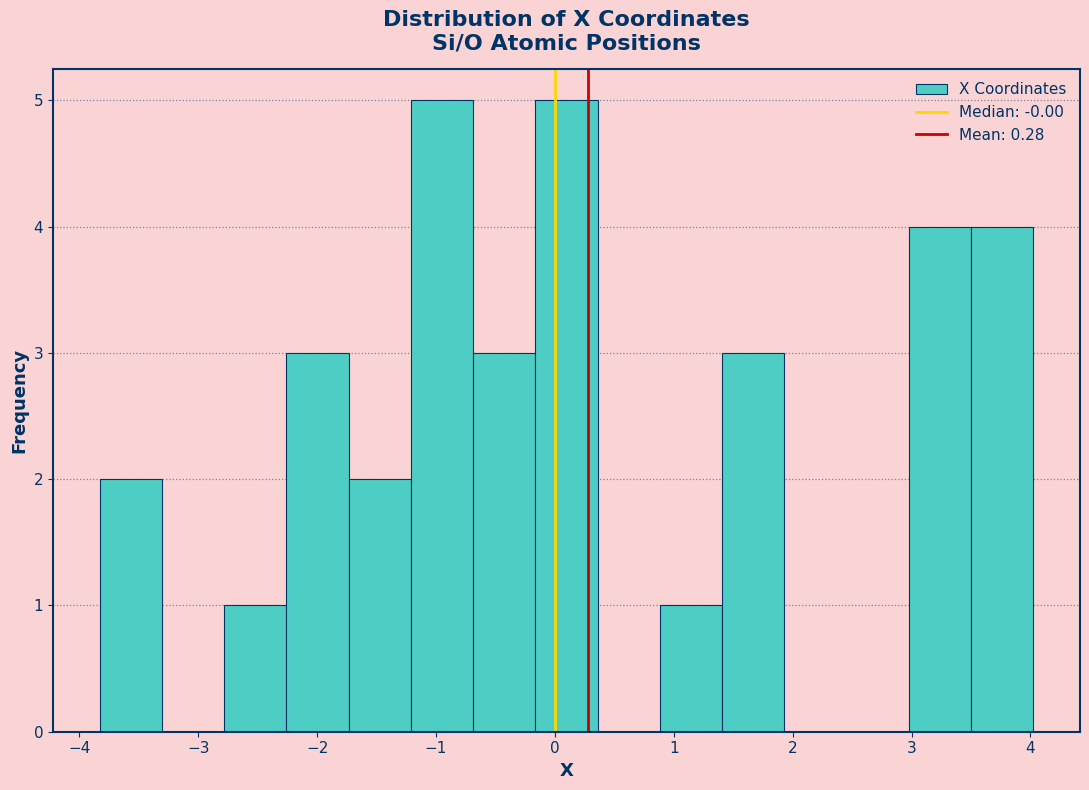

Reading left to right, list every bar in this chart as the range it spans on the x-axis followed by its height. Neither the bar edges nor the heights are printed on the chart, so give them approximately, as read against the axes.

-3.8 to -3.3: 2
-3.3 to -2.8: 0
-2.8 to -2.3: 1
-2.3 to -1.7: 3
-1.7 to -1.2: 2
-1.2 to -0.7: 5
-0.7 to -0.2: 3
-0.2 to 0.4: 5
0.4 to 0.9: 0
0.9 to 1.4: 1
1.4 to 1.9: 3
1.9 to 2.5: 0
2.5 to 3.0: 0
3.0 to 3.5: 4
3.5 to 4.0: 4